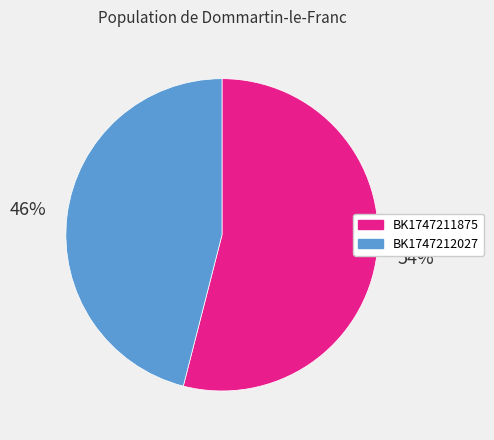

Which category accounts for the majority?

BK1747211875